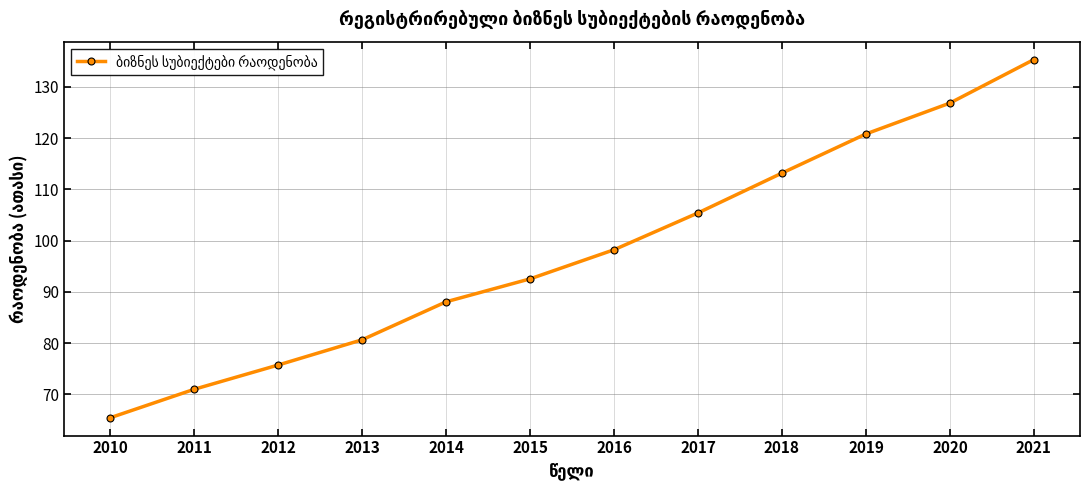

The value at 2012 is 75.7. True or false?

True